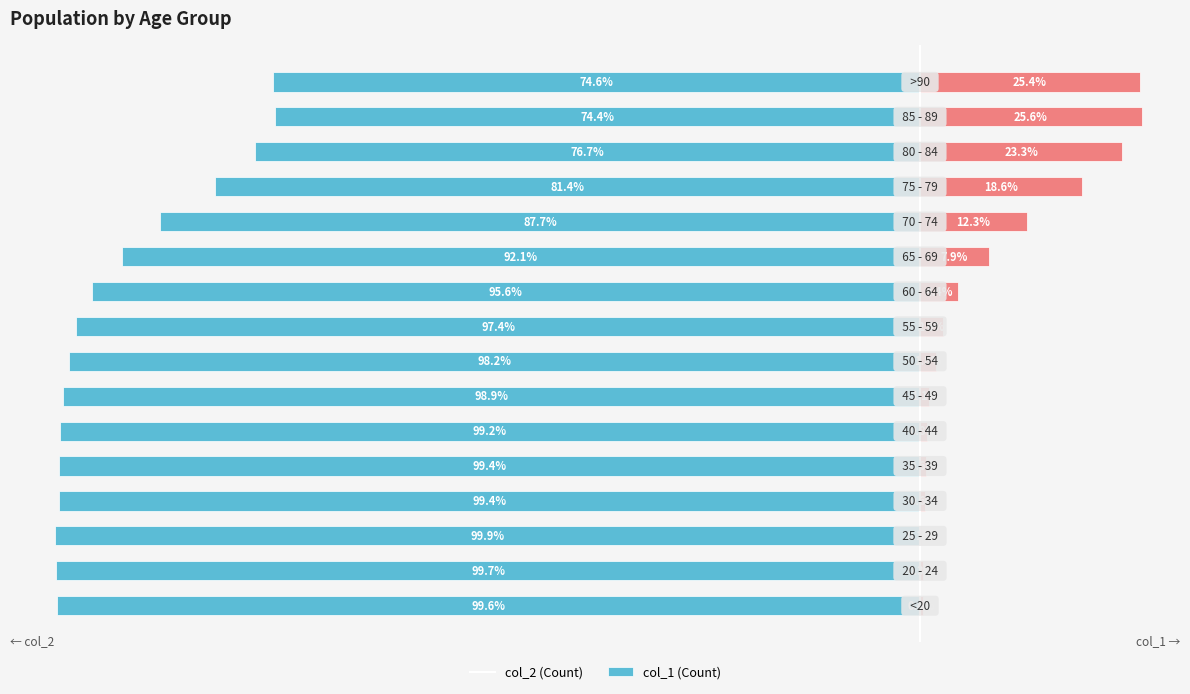

What is the greatest value displayed?

25.6